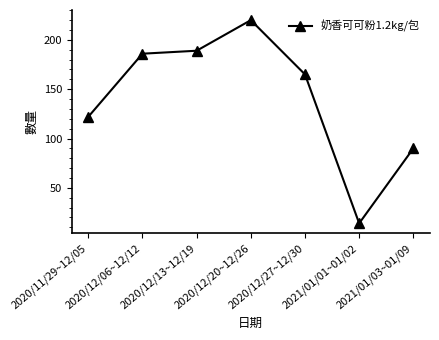

What is the ratio of the value at 2020/12/13~12/19 to the value at 2020/12/27~12/30?

1.1